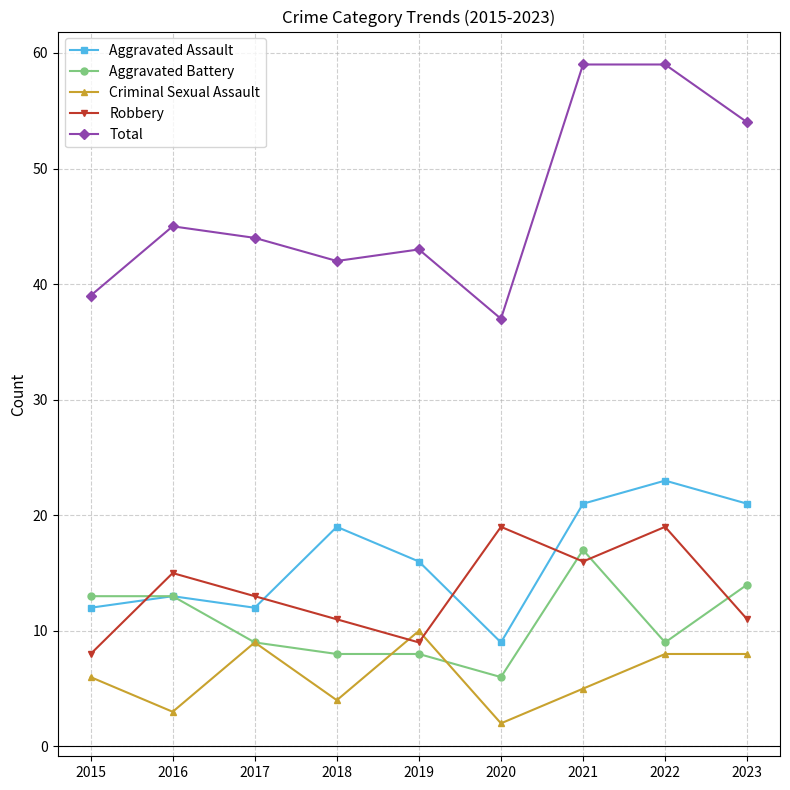

Where is the first local minimum for Criminal Sexual Assault?

2016